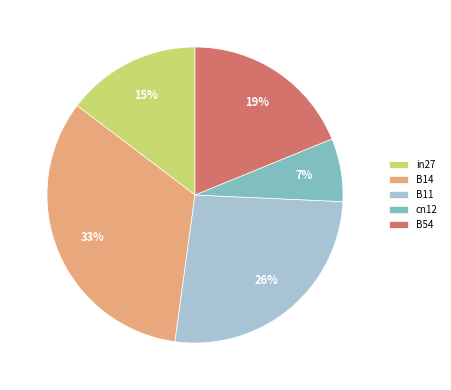

Is there any slice that represents more than half of the pie?

No